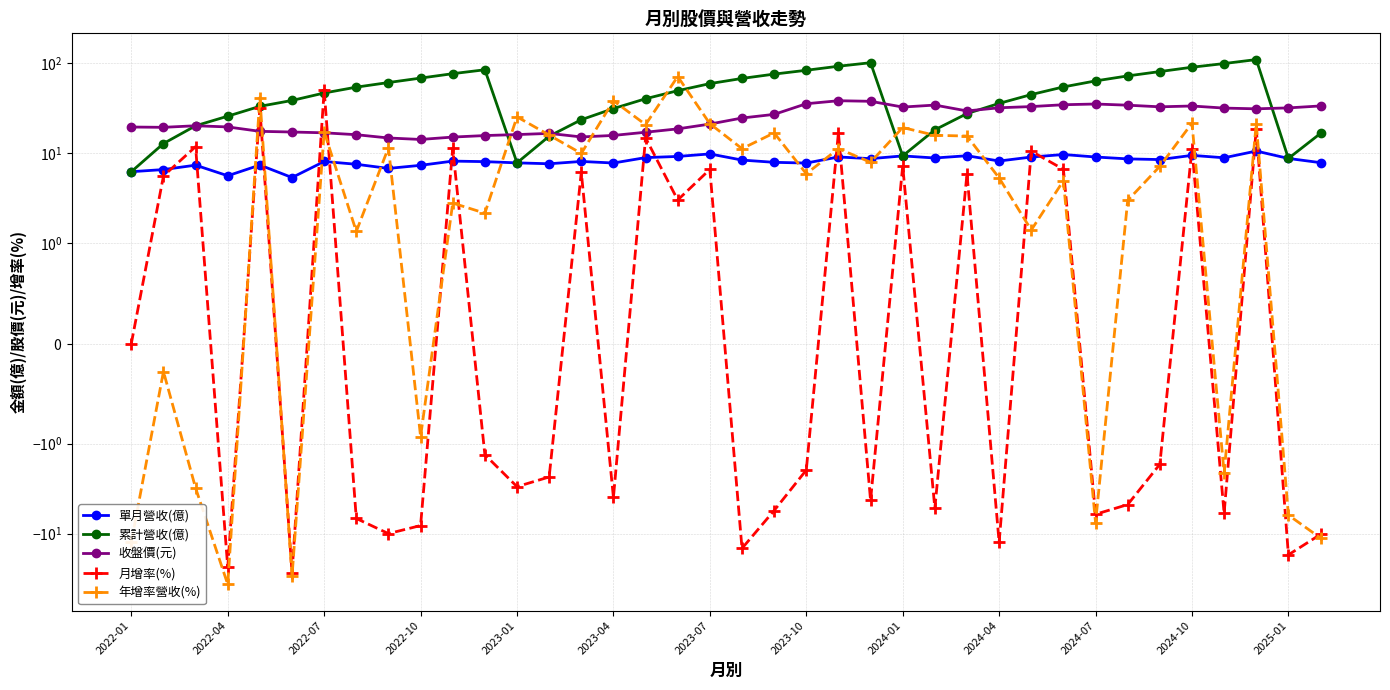

Between 16 and 17, which series saw the biggest shift?

年增率營收(%)